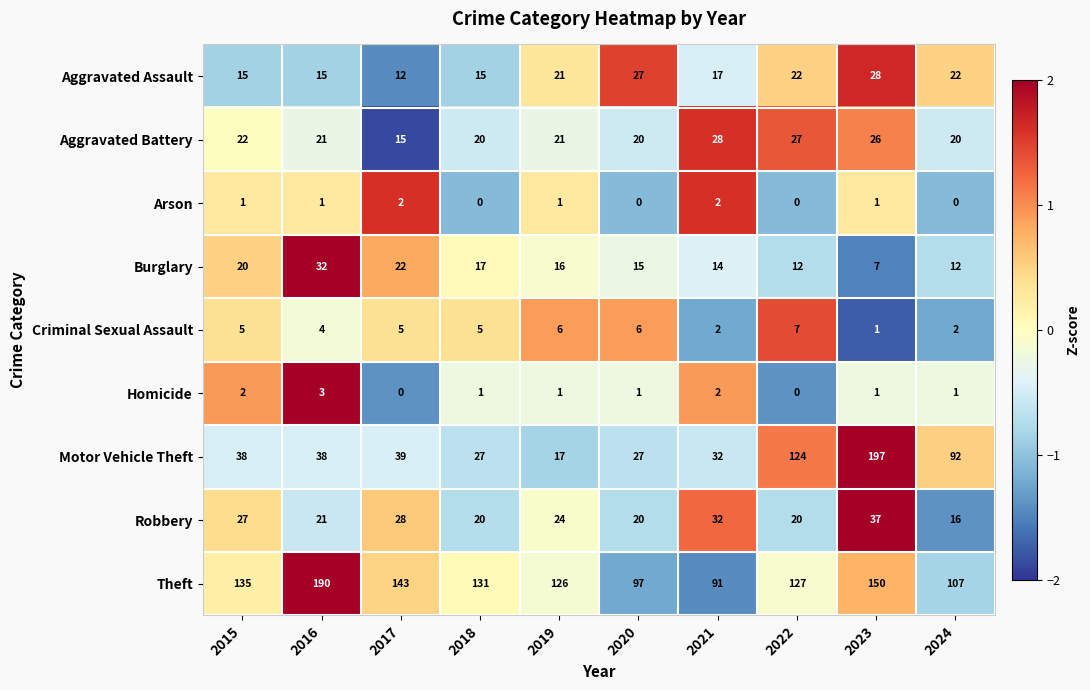

How many values in the Homicide series are below 1?

2